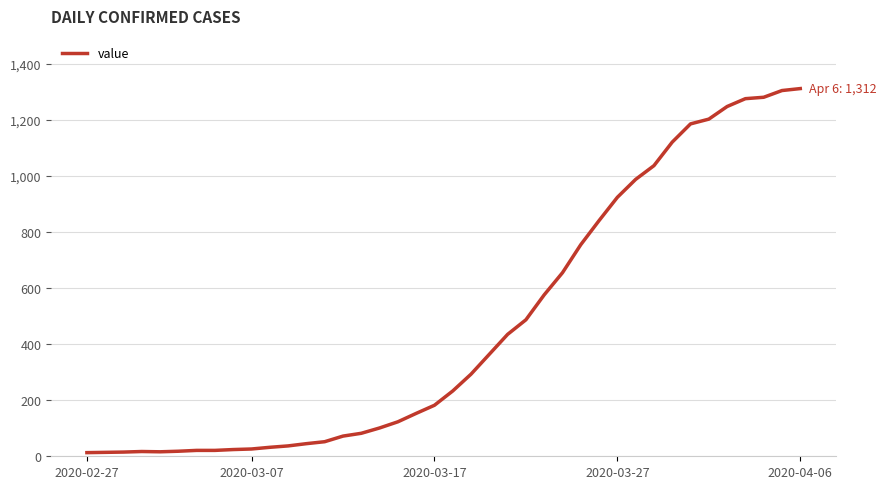

How many categories are shown in the chart?

40